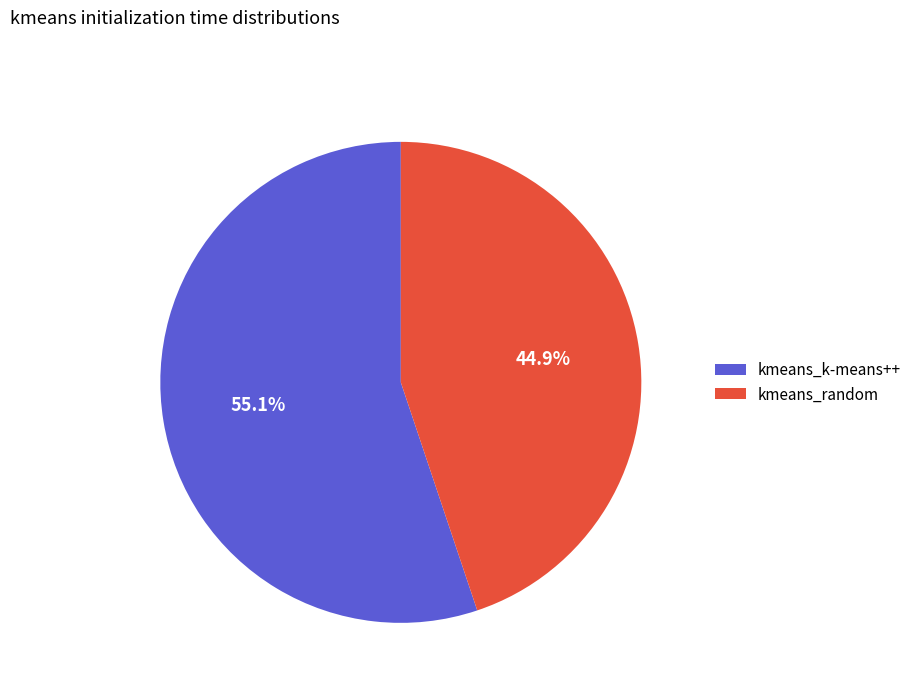

To the nearest percent, what is the difference between the largest and smallest slice percentages?

10%